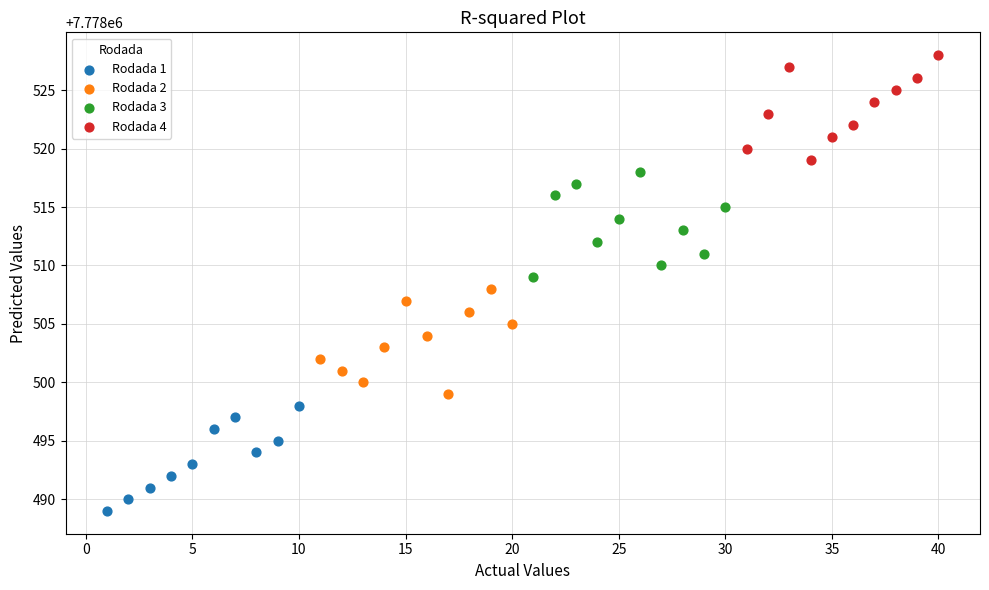

Which series contains the highest Y value?

Rodada 4